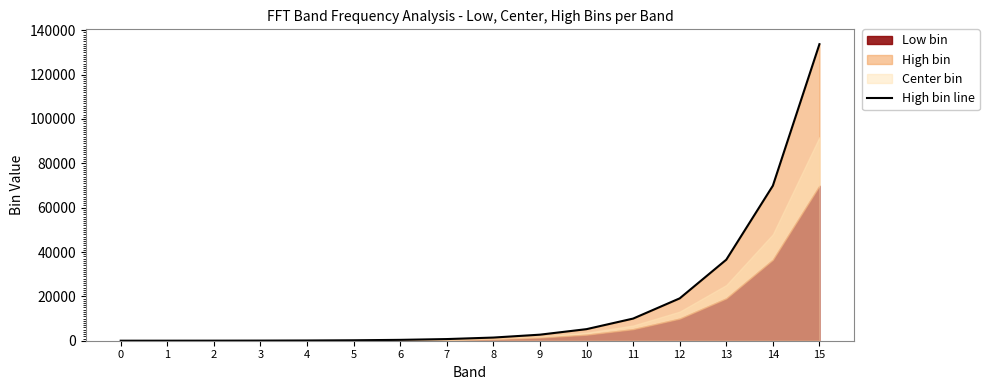

At which label is the value closest to 66873?

14